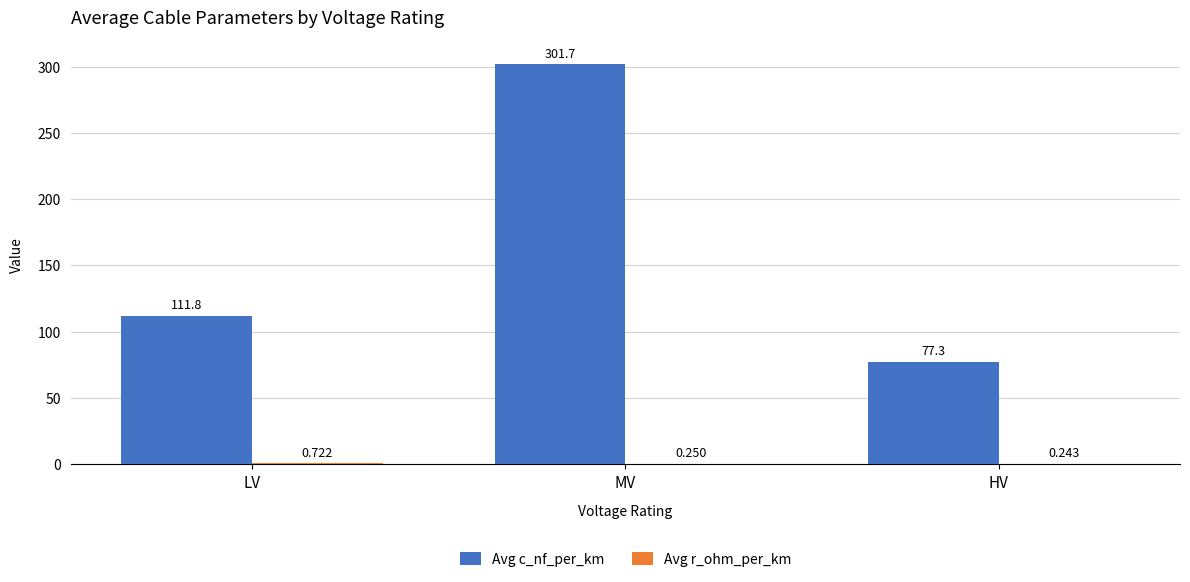

At which category is the sum across all series the highest?

MV